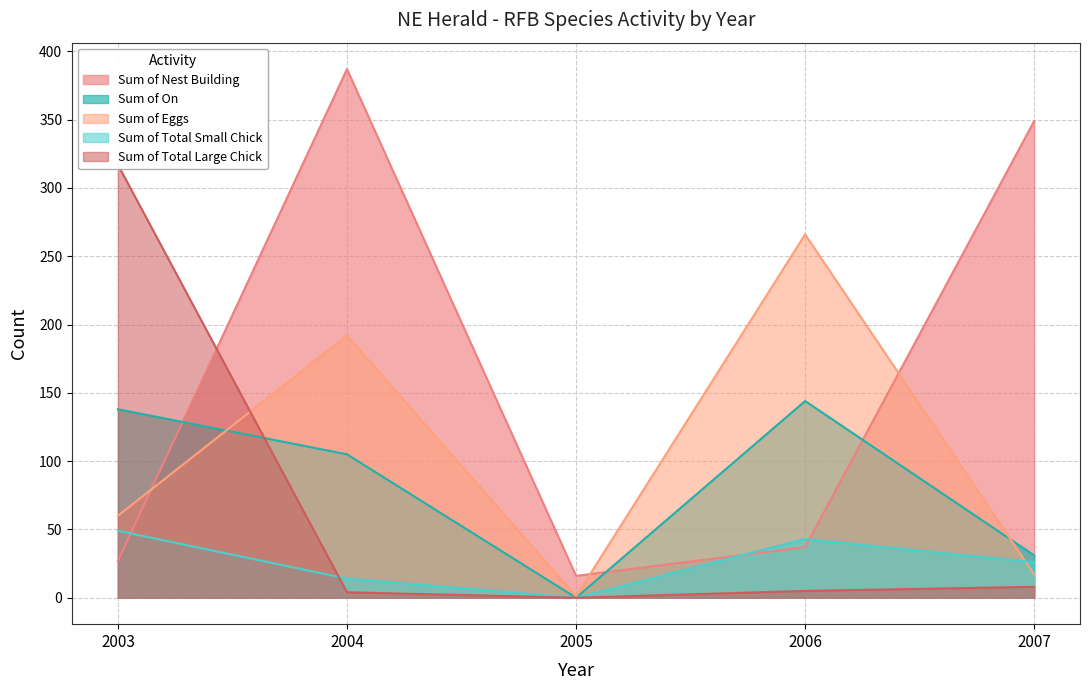

Which series has the largest total across all categories?

Sum of Nest Building